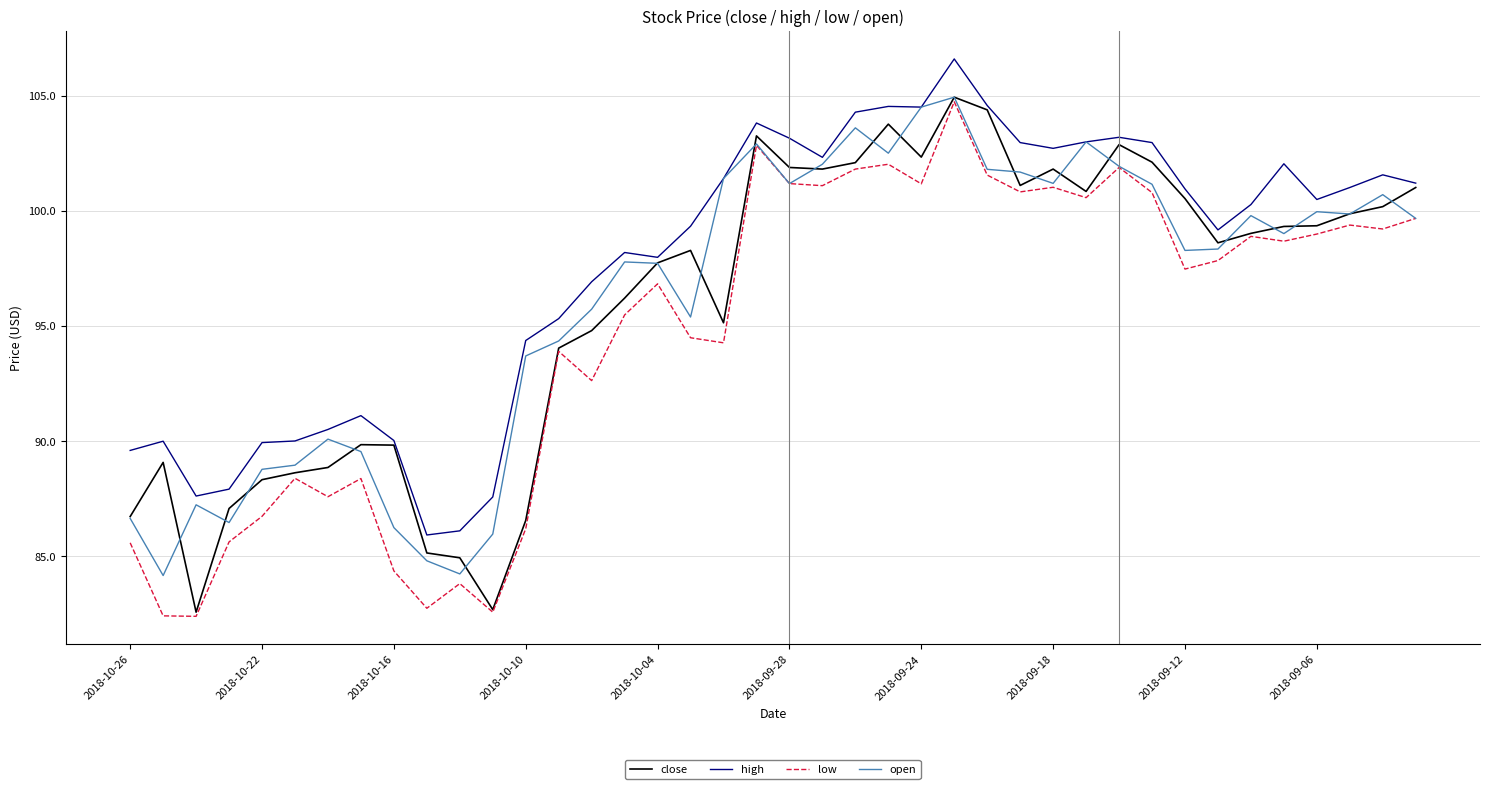

True or false: high and low intersect in this chart.

False